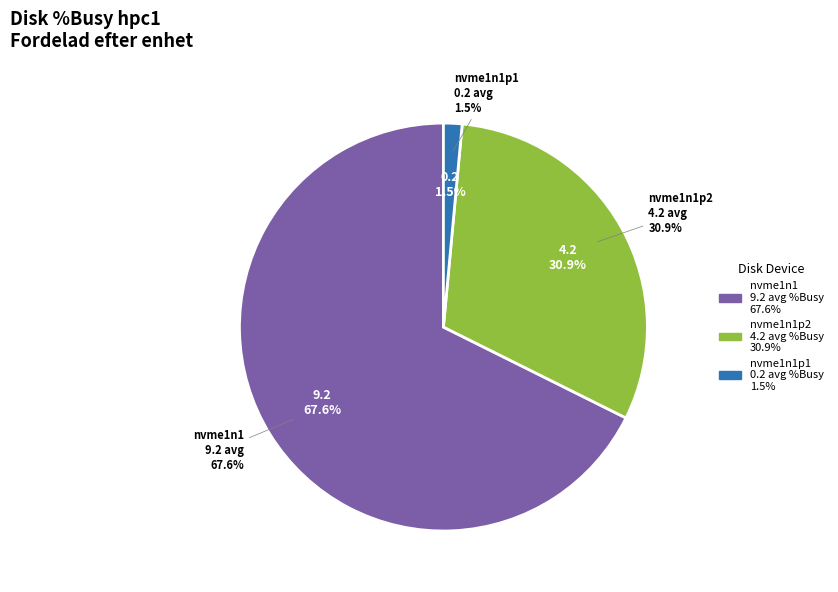

Which category has the biggest portion of the pie?

nvme1n1